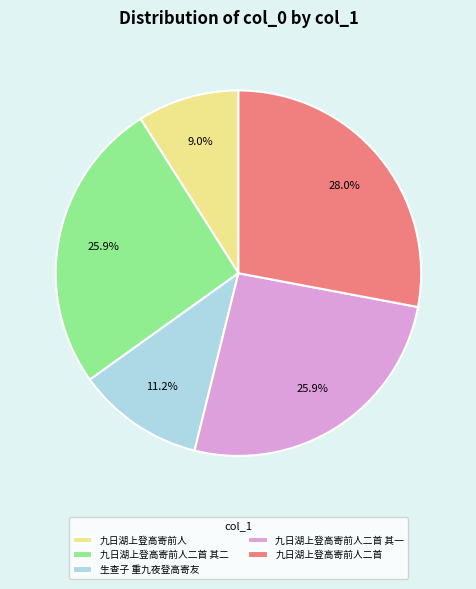

Approximately how many times larger is the value at 九日湖上登高寄前人 compared to 九日湖上登高寄前人二首 其二?

0.3